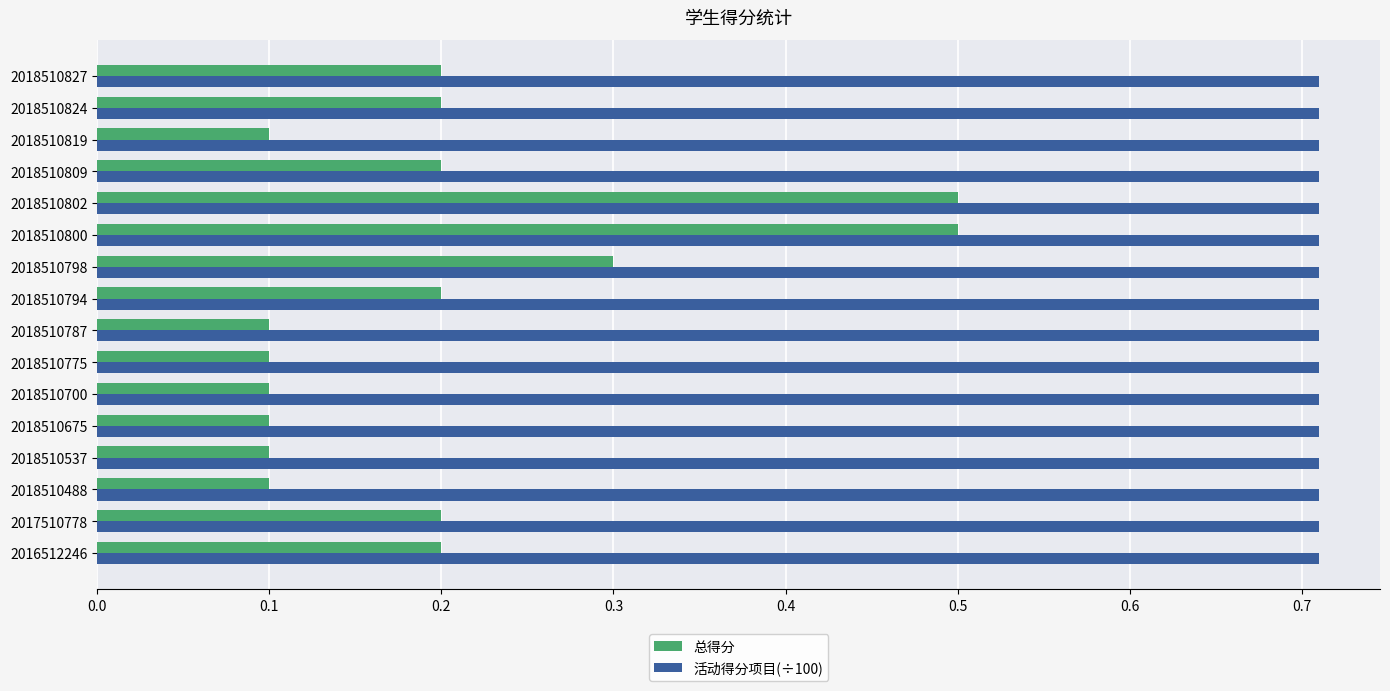

What is the sum of the 活动得分项目(÷100) values at 2018510794 and 2018510827?

1.4